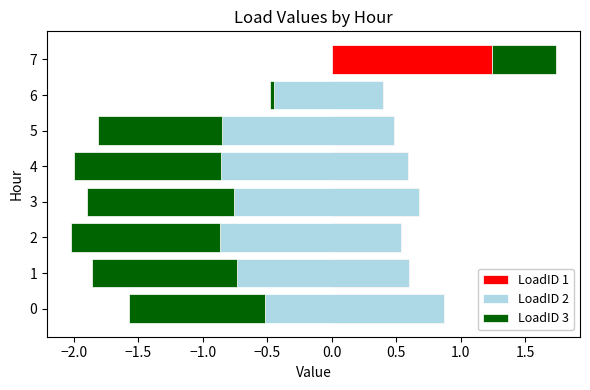

What position from the left is −2.0?

2